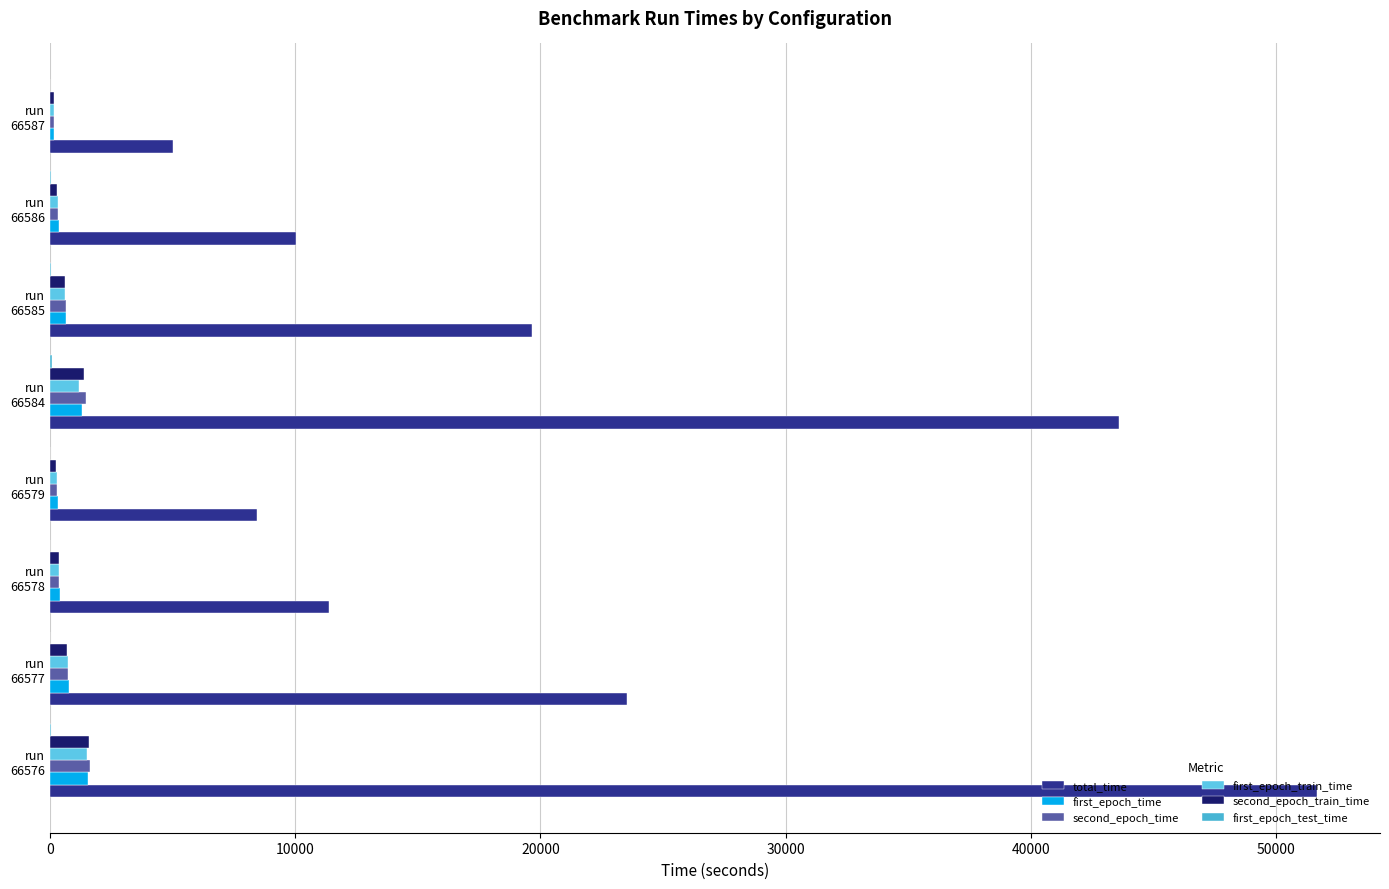

Reading left to right, list all the values displayed in this chart.

total_time: 51649.5	23525.0	11379.7	8428.2	43590.2	19653.0	10049.0	5018.6
first_epoch_time: 1560.7	772.7	399.3	318.3	1294.3	649.8	370.2	180.0
second_epoch_time: 1637.9	737.0	367.6	274.8	1484.7	663.5	325.3	165.5
first_epoch_train_time: 1516.9	749.1	385.6	297.3	1202.4	613.4	338.4	168.0
second_epoch_train_time: 1600.0	718.1	357.6	269.4	1407.6	634.0	305.9	156.3
first_epoch_test_time: 43.7	23.6	13.7	21.0	92.0	36.4	31.8	12.0